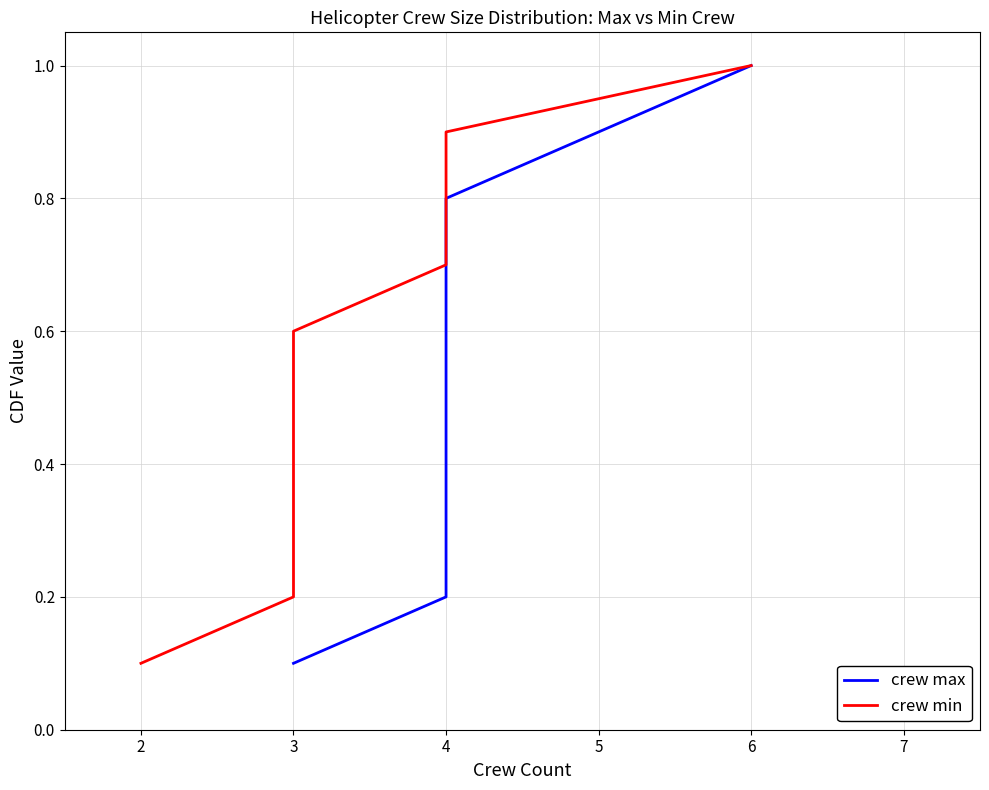

True or false: crew max and crew min cross at least once.

False